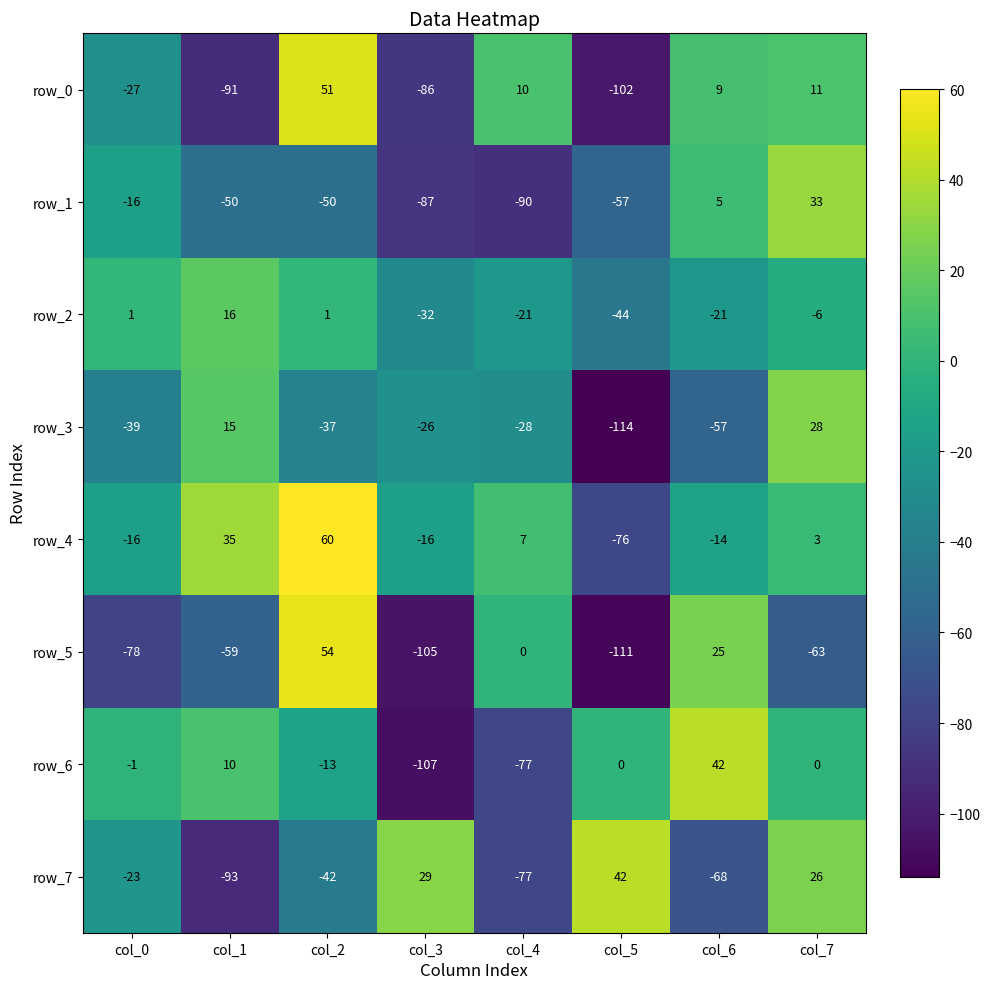

Reading right to left, extract all data points from this chart.

row_0: 11	9	-102	10	-86	51	-91	-27
row_1: 33	5	-57	-90	-87	-50	-50	-16
row_2: -6	-21	-44	-21	-32	1	16	1
row_3: 28	-57	-114	-28	-26	-37	15	-39
row_4: 3	-14	-76	7	-16	60	35	-16
row_5: -63	25	-111	0	-105	54	-59	-78
row_6: 0	42	0	-77	-107	-13	10	-1
row_7: 26	-68	42	-77	29	-42	-93	-23